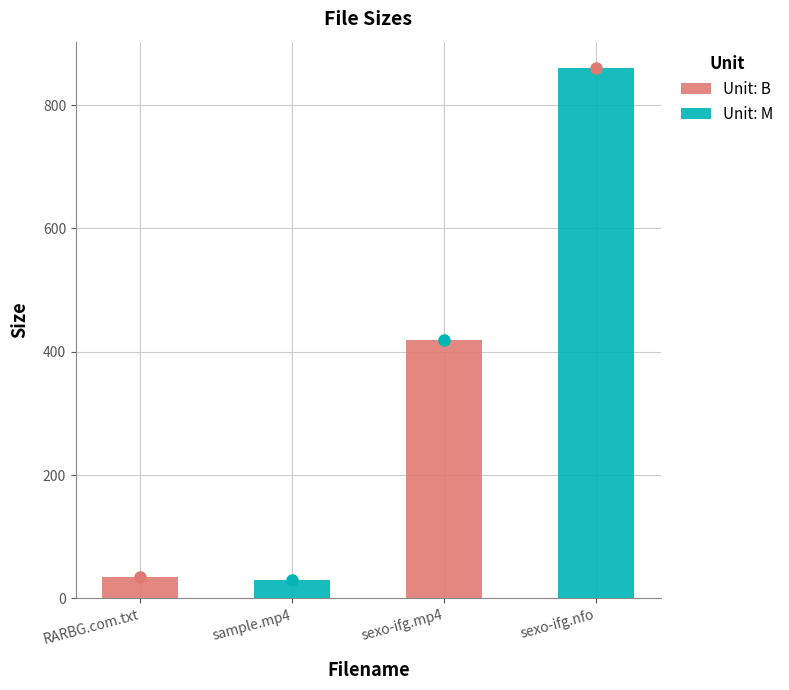

Does the chart contain any negative values?

No